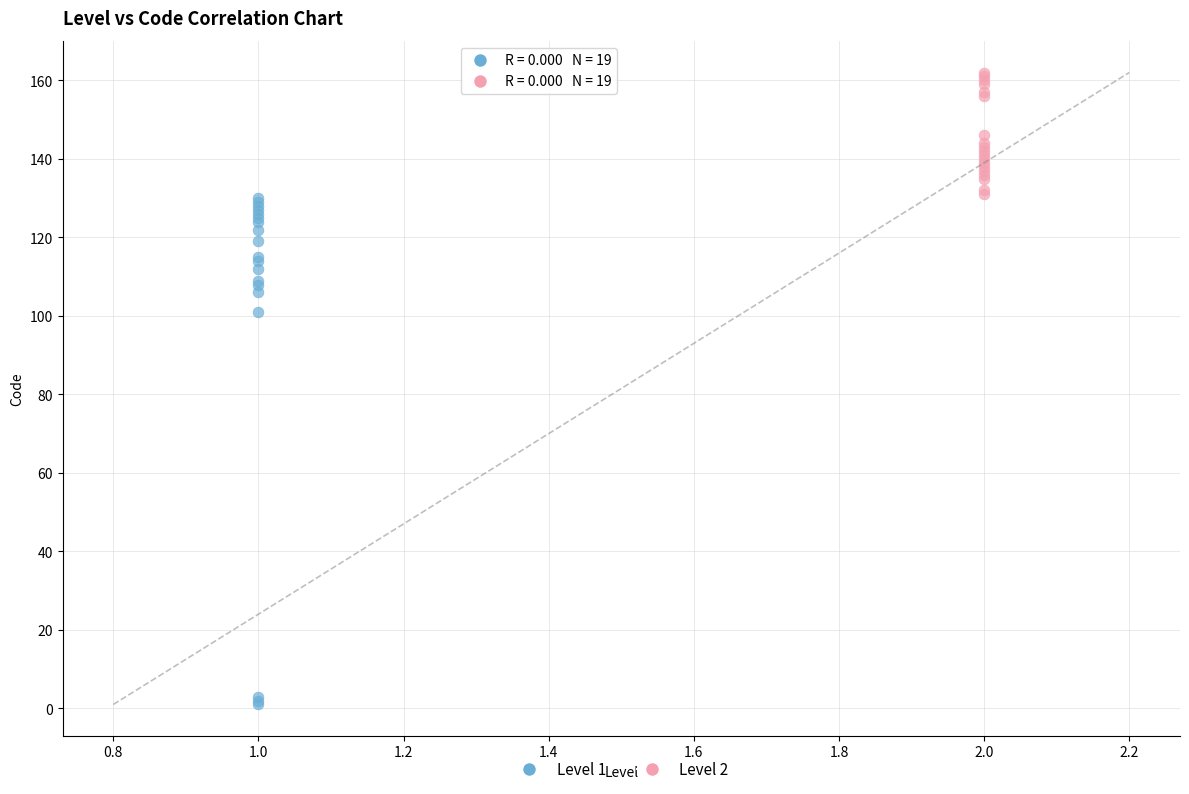

Which series has the widest spread of Y values?

Level 1